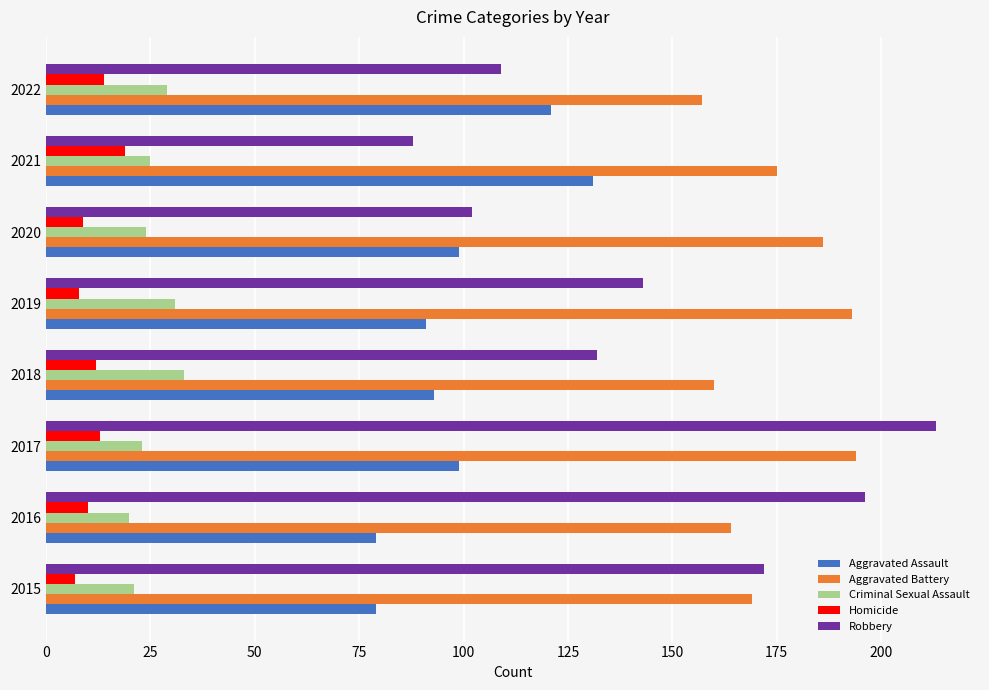

Is it true that Robbery equals 88 at 2021?

True